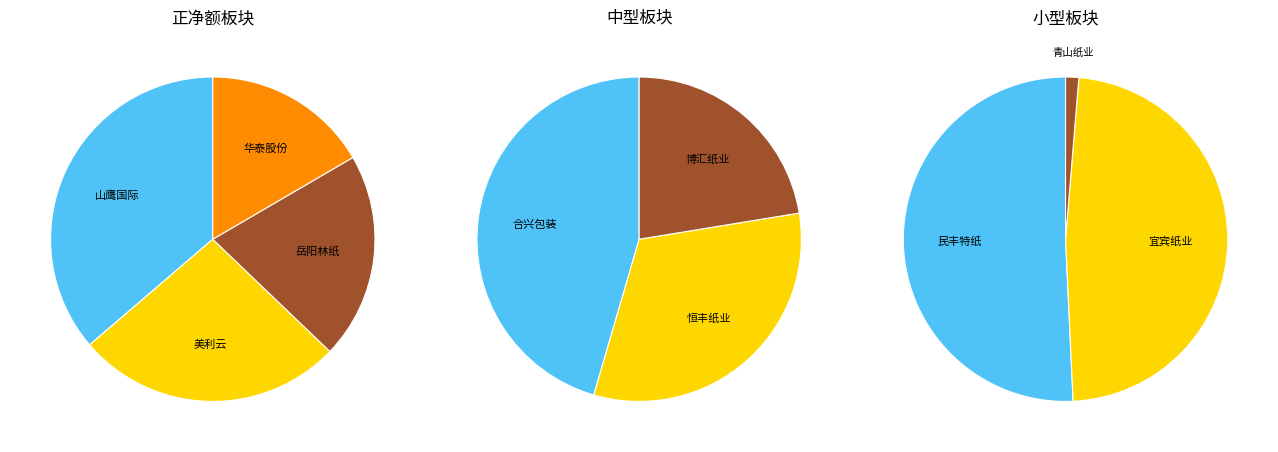

Is it true that 民丰特纸 is 11% of the pie?

False